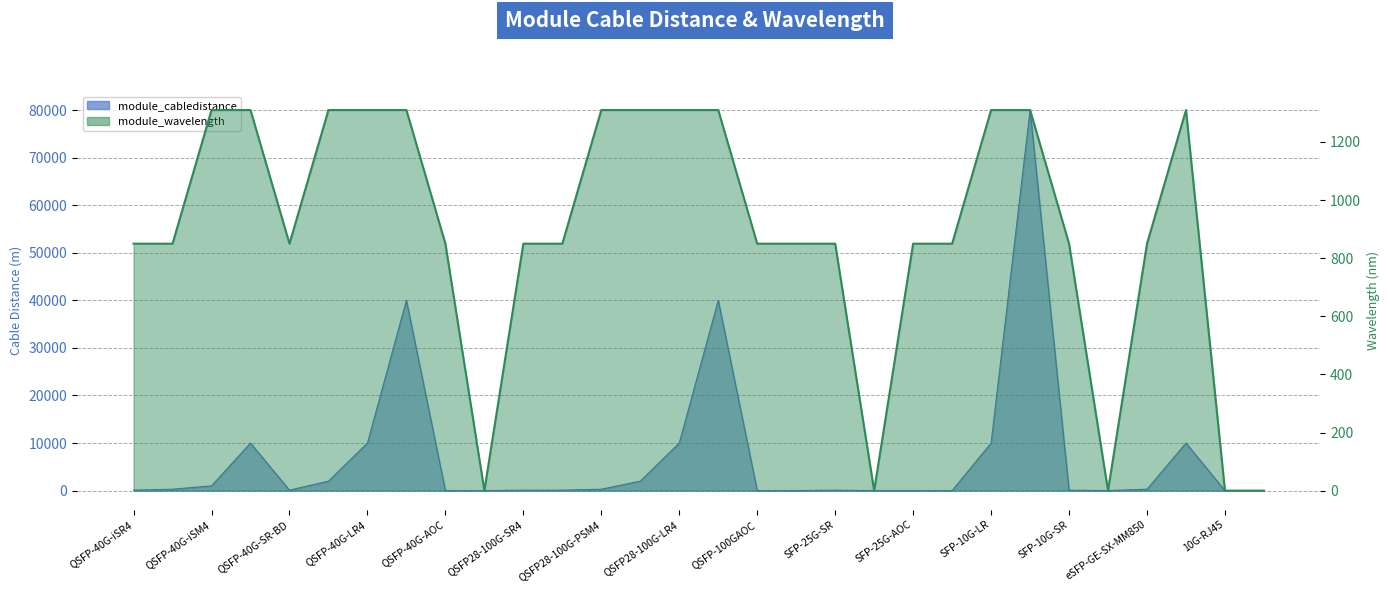

Which series has the largest range (max minus min)?

module_cabledistance